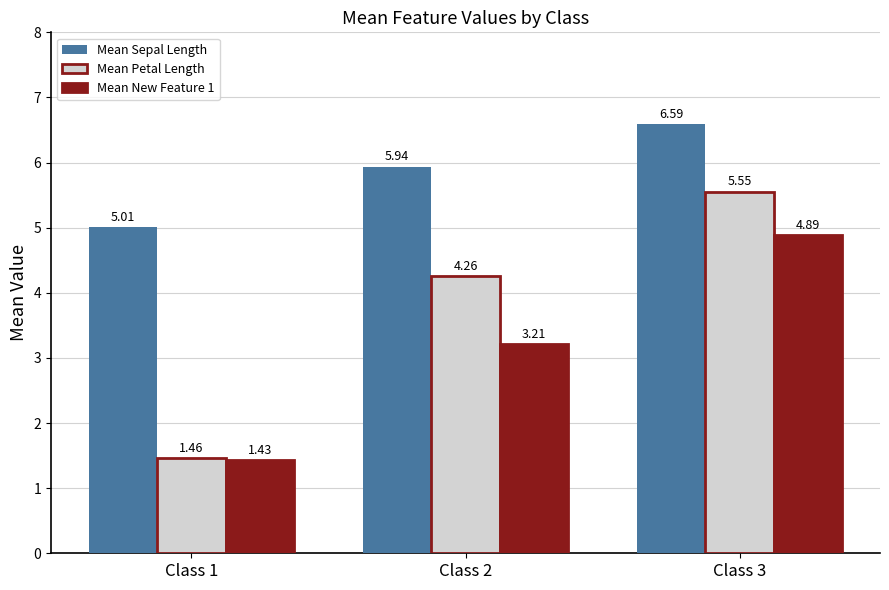

At how many categories does at least one series exceed 4?

3